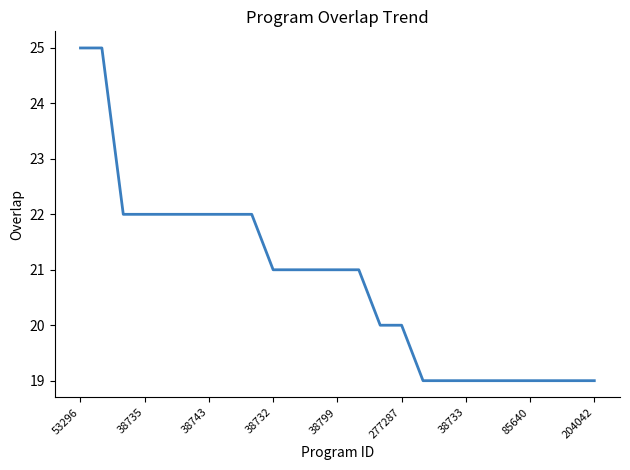

What is the minimum value shown in the chart?

19